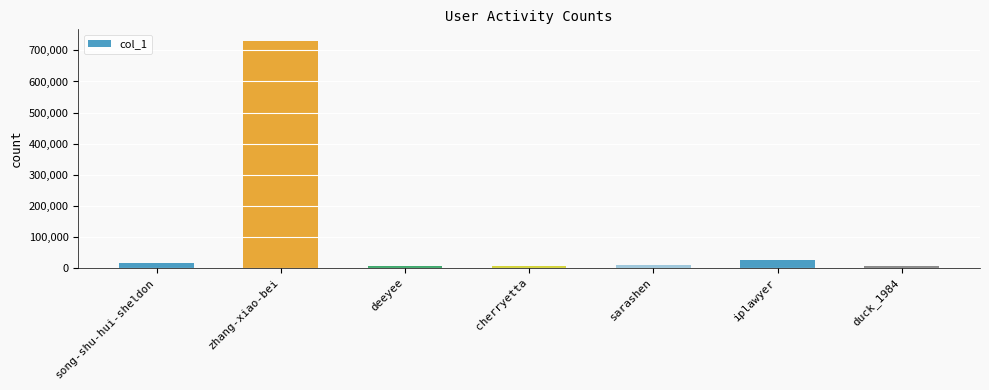

What is the difference between the maximum and minimum values?

726049